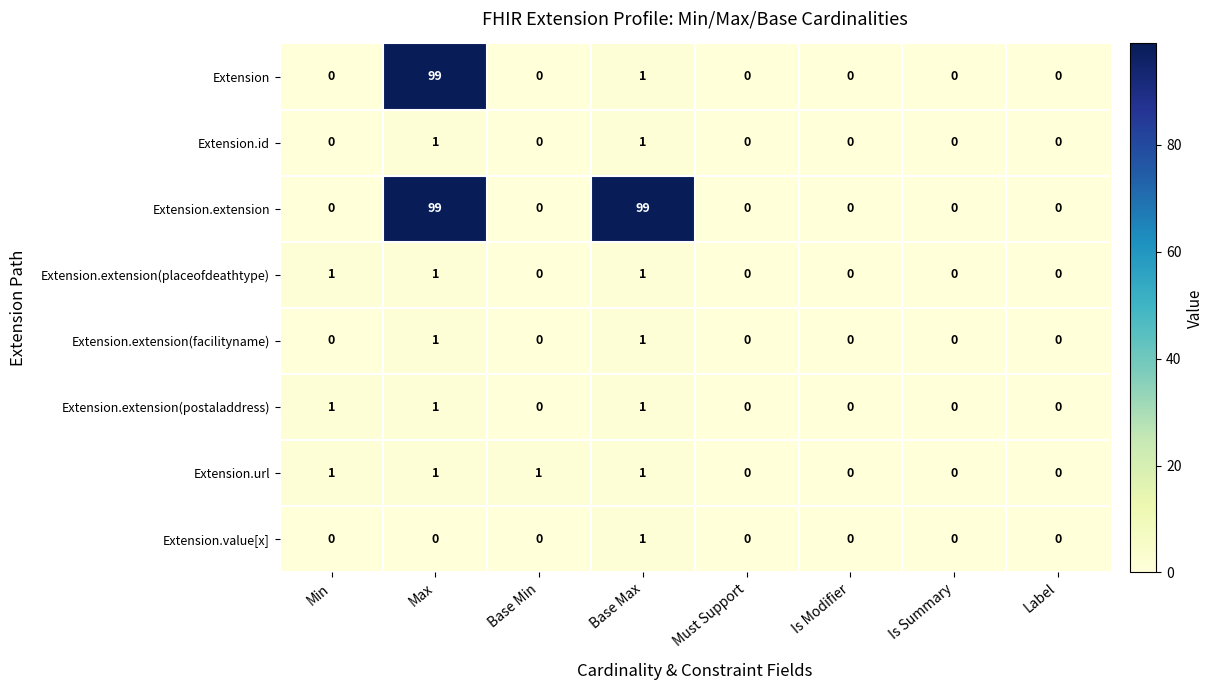

What is the total value across all series at Min?

3